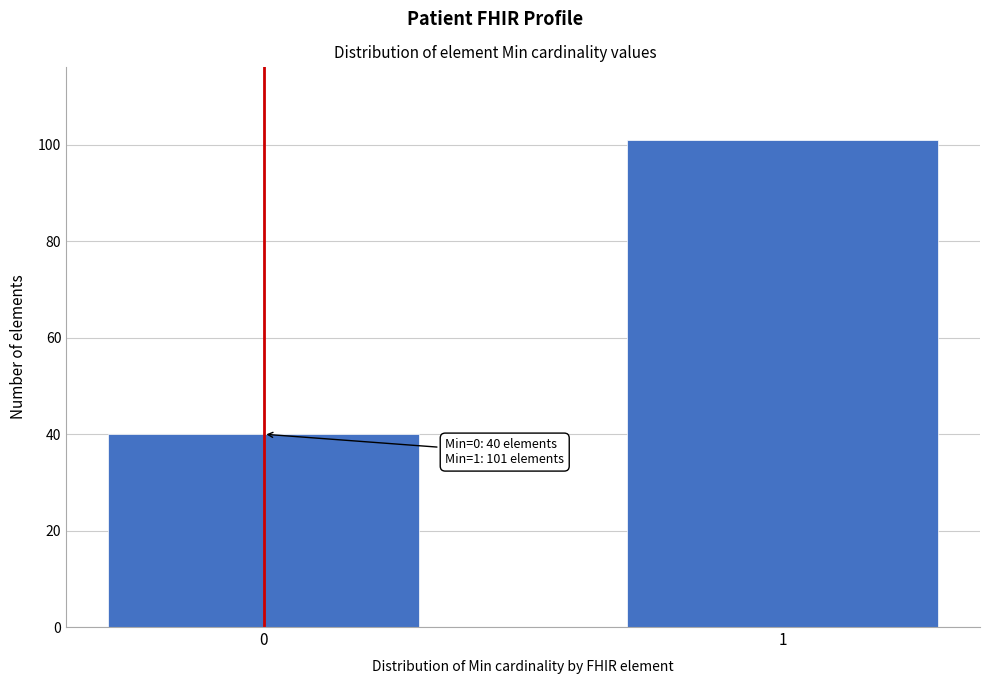

Reading left to right, extract all data points from this chart.

0=40	1=101